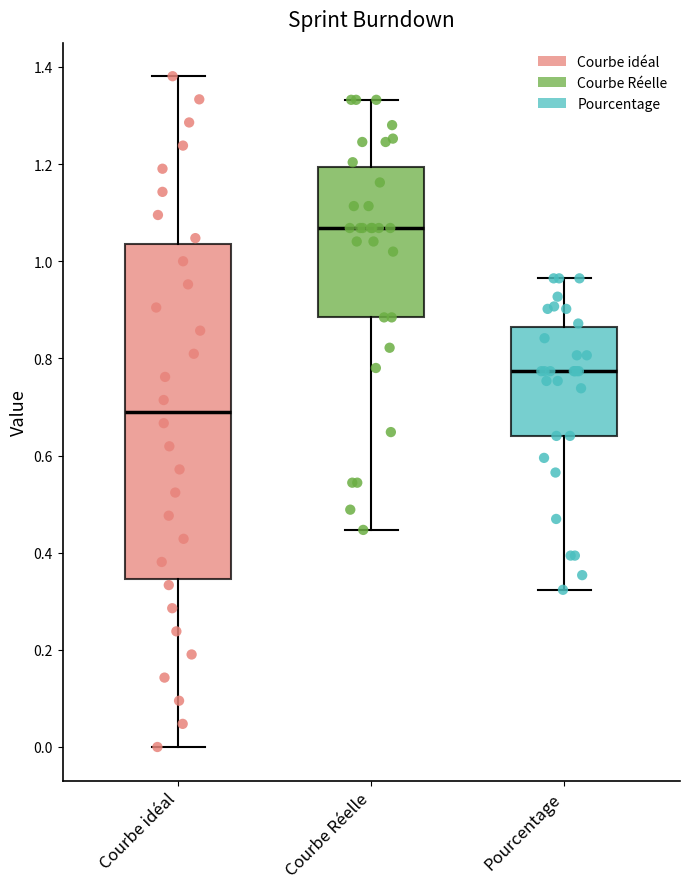

Reading left to right, transcribe this box plot: for each box, give where its median line is, the range the box spans, and where its two whiskers end, as read against the y-axis. The values are not printed on the chart, so give them approximately, as read against the axis.

Courbe idéal: median 0.70, box 0.34 to 1.04, whiskers 0.00 to 1.38
Courbe Réelle: median 1.06, box 0.88 to 1.20, whiskers 0.44 to 1.34
Pourcentage: median 0.78, box 0.64 to 0.86, whiskers 0.32 to 0.96